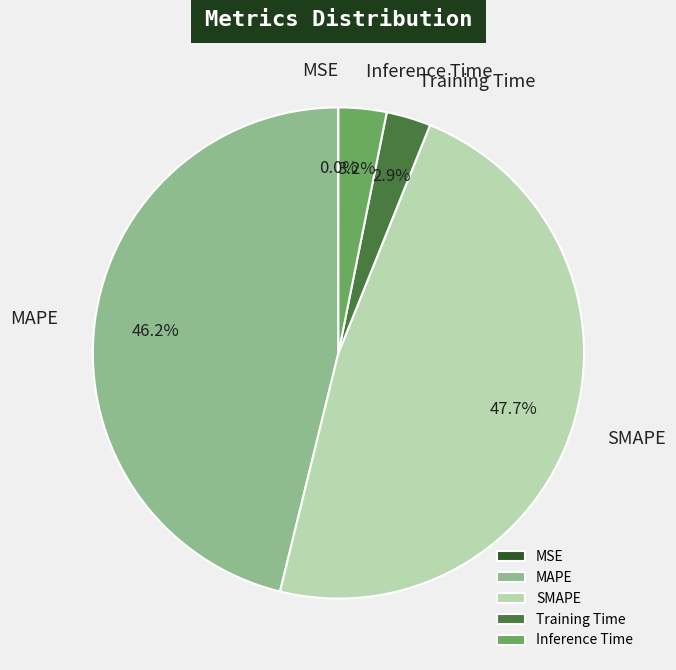

Which slice is the largest?

SMAPE